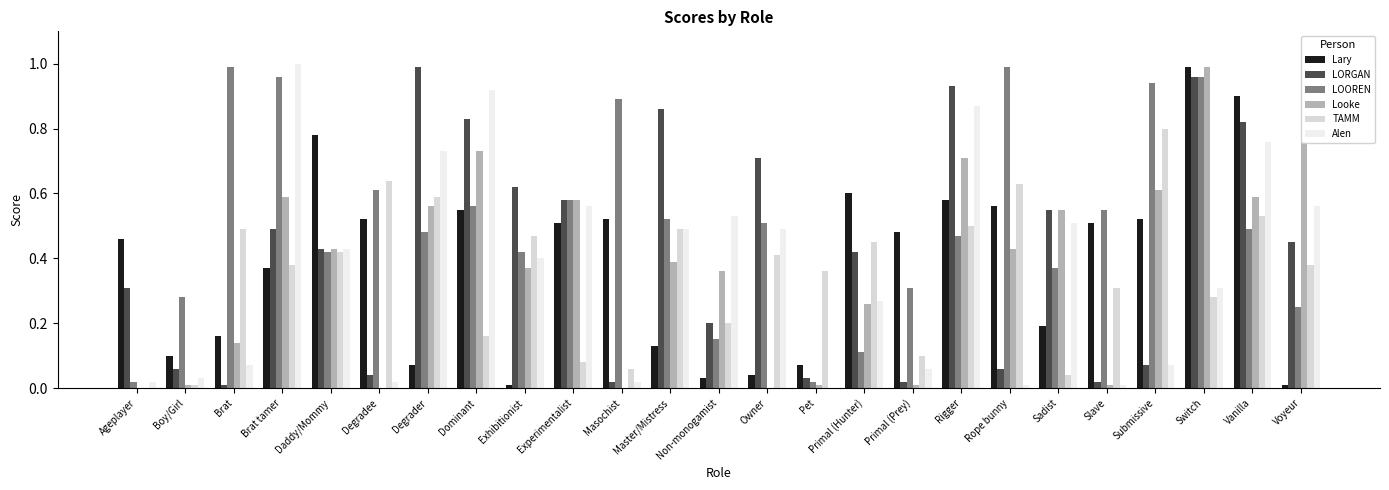

Are the bars horizontal?

No